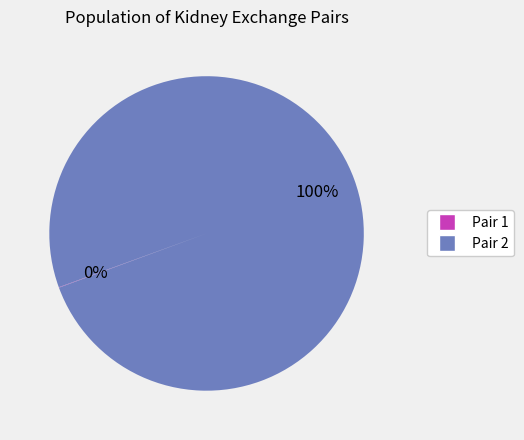

What is the majority slice?

Pair 2